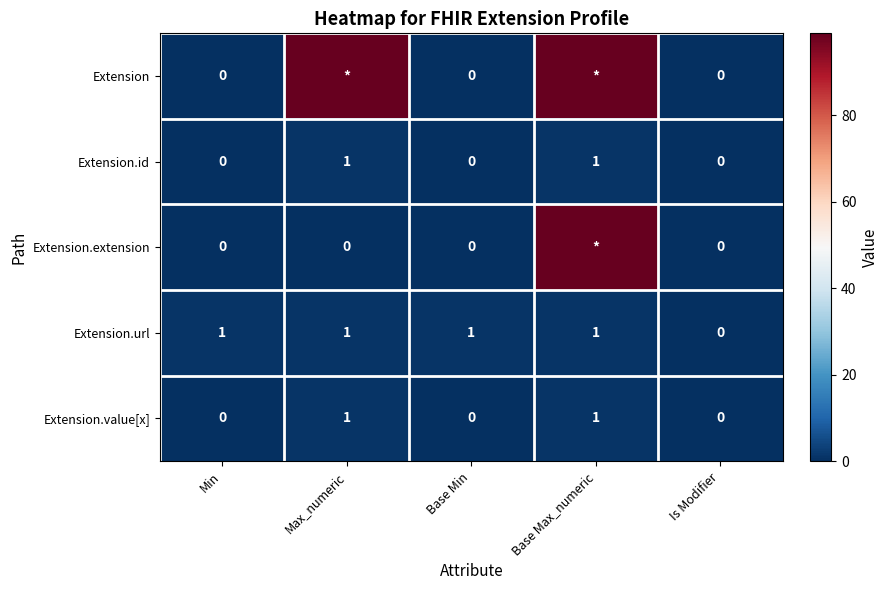

True or false: Extension.value[x] has a value of 0 at Is Modifier.

True